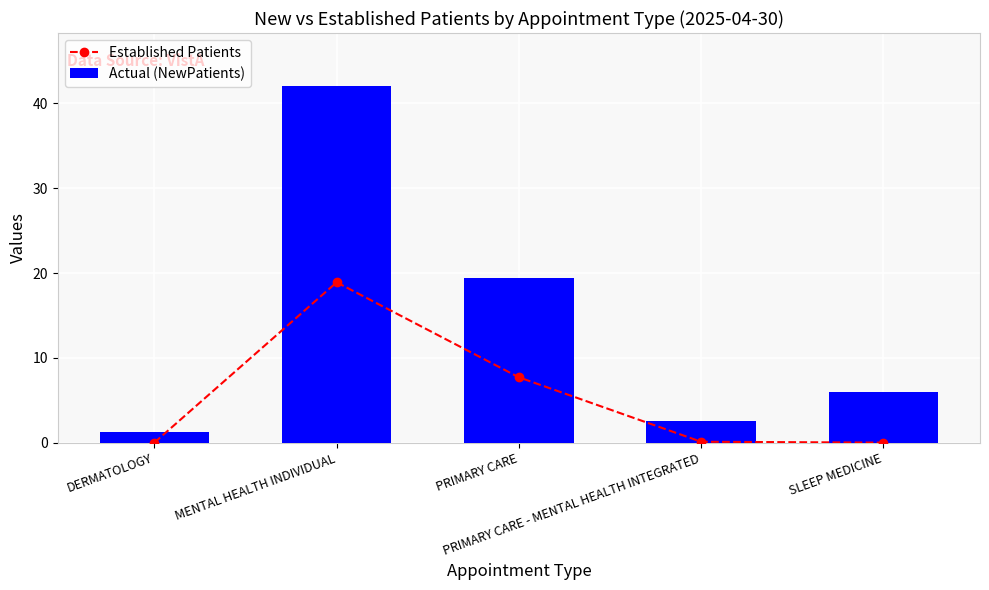

Which series has the widest spread of values?

Actual (NewPatients)